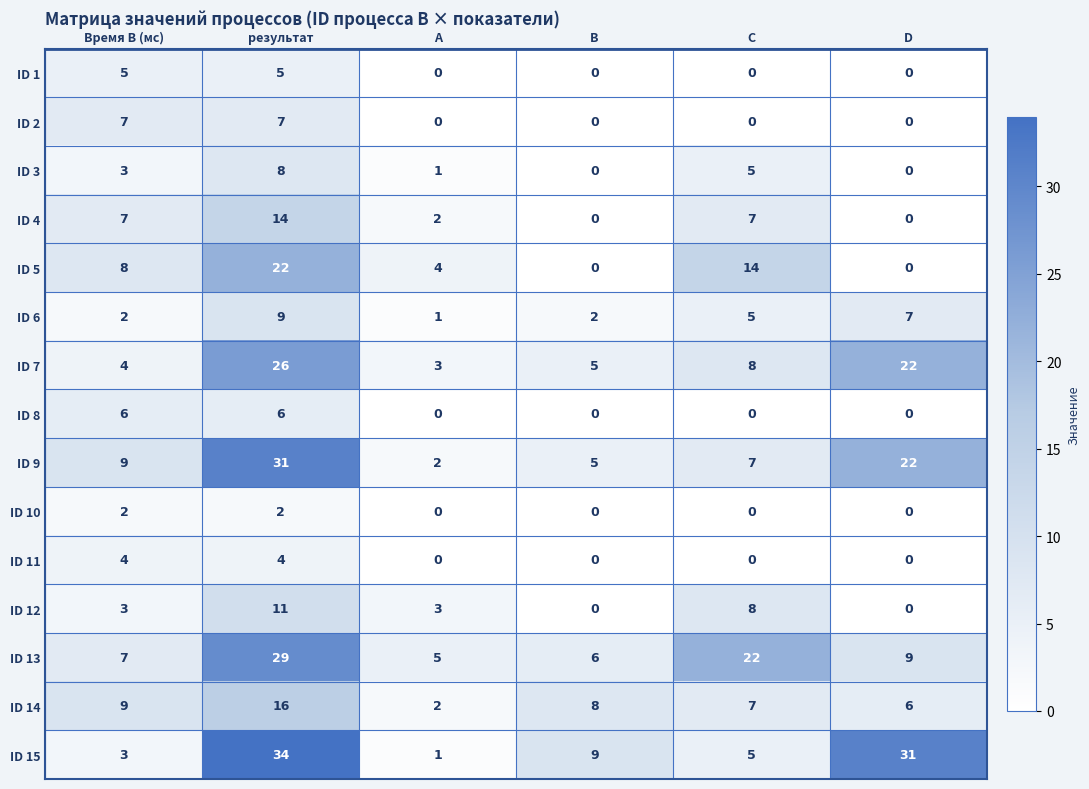

Count the number of categories in the chart.

6